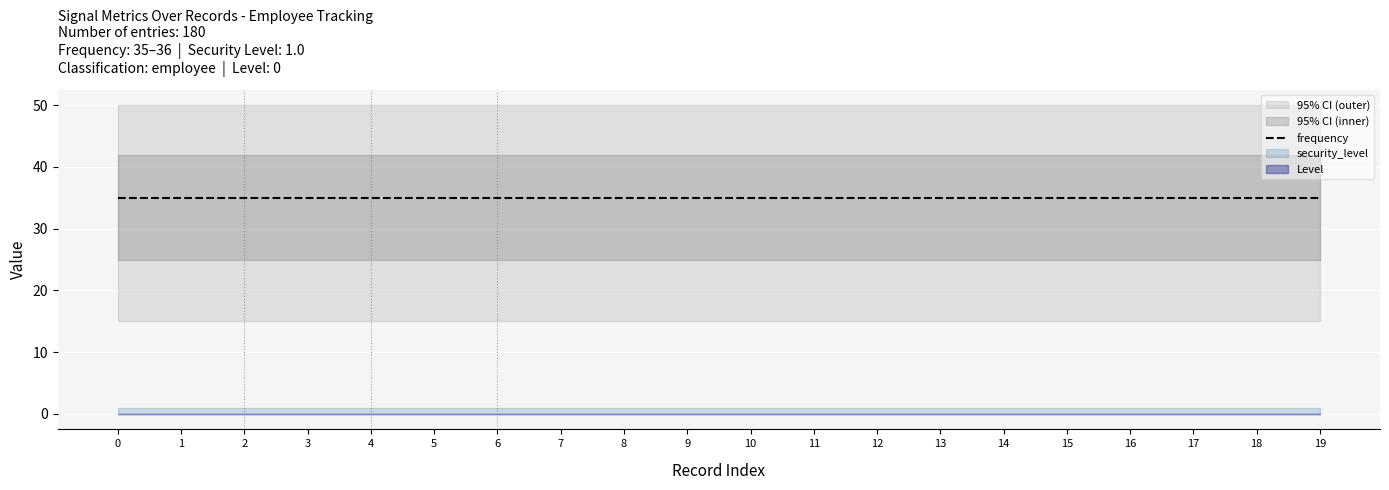

The security_level series shows 1 at 4. True or false?

True